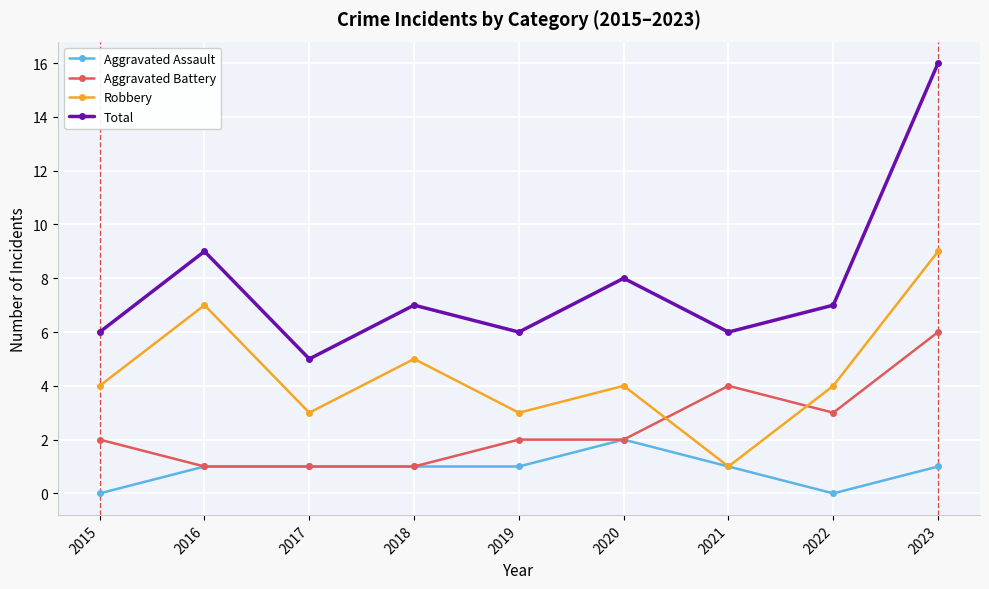

Which series has the widest spread of values?

Total